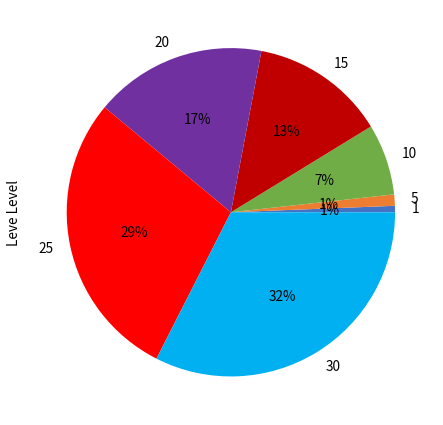

How many segments does this pie chart have?

7